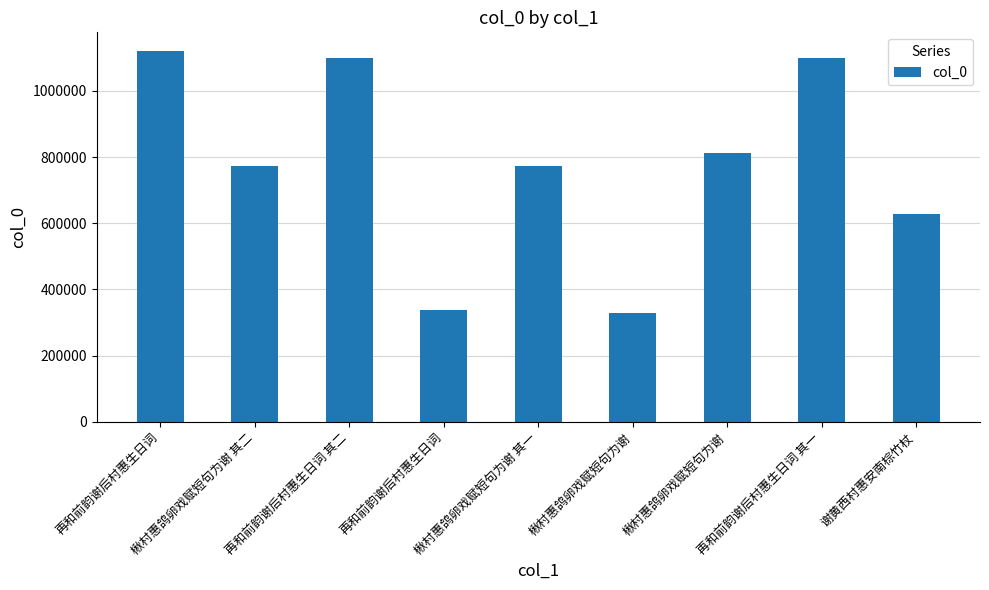

Count the number of data series in this chart.

1